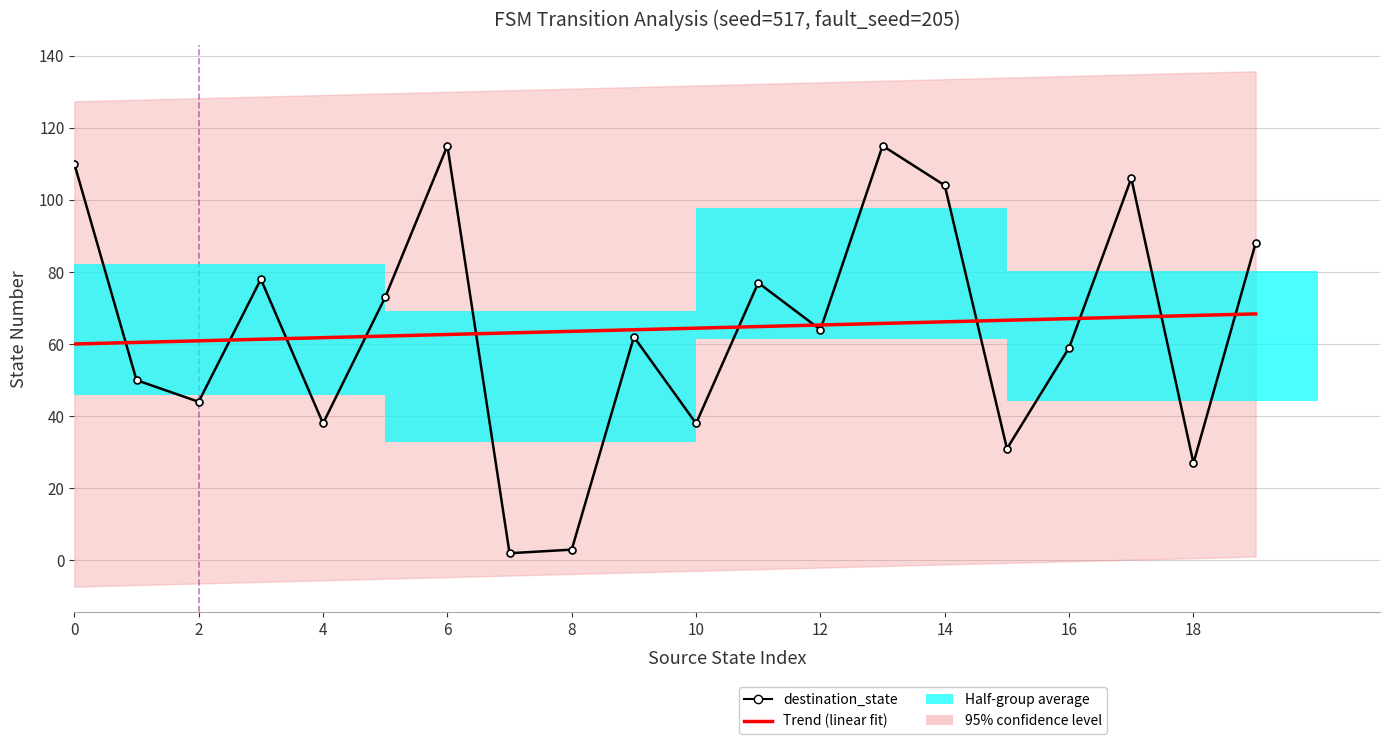

What is the maximum value shown in the chart?

115.0